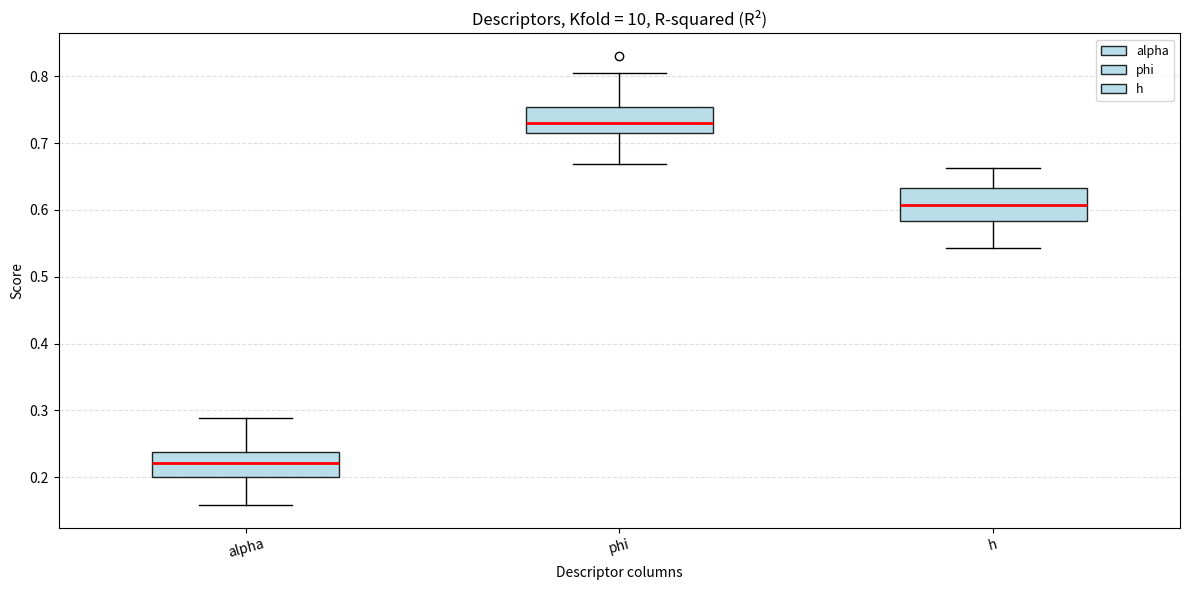

Reading left to right, transcribe this box plot: for each box, give where its median line is, the range the box spans, and where its two whiskers end, as read against the y-axis. The values are not printed on the chart, so give them approximately, as read against the axis.

alpha: median 0.22, box 0.20 to 0.24, whiskers 0.16 to 0.29
phi: median 0.73, box 0.71 to 0.75, whiskers 0.67 to 0.80
h: median 0.61, box 0.58 to 0.63, whiskers 0.54 to 0.66